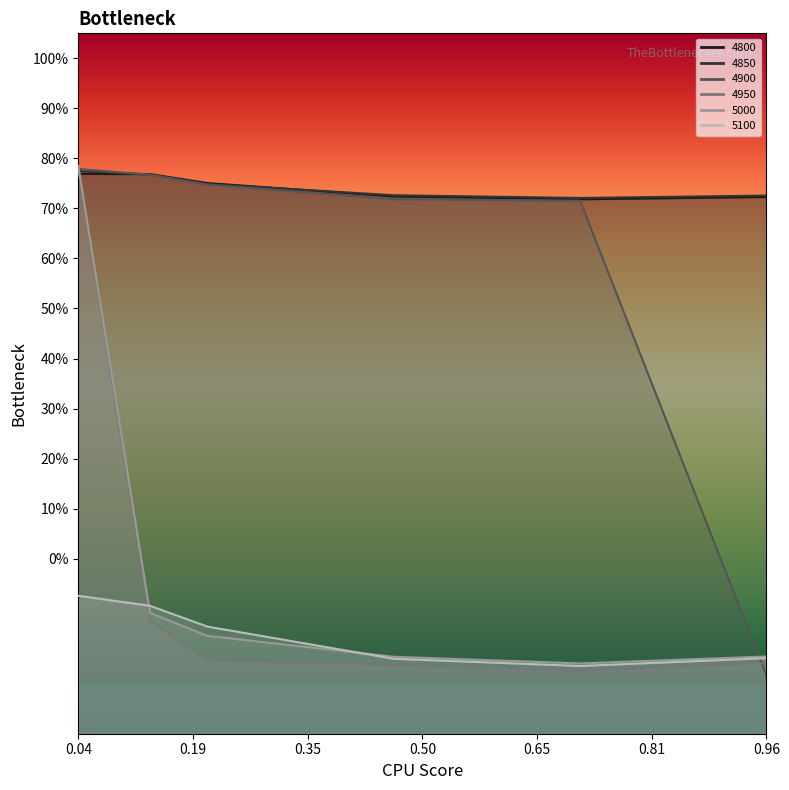

Between 0.7123287671232876 and 0.2136986301369863, which is larger?

0.2136986301369863